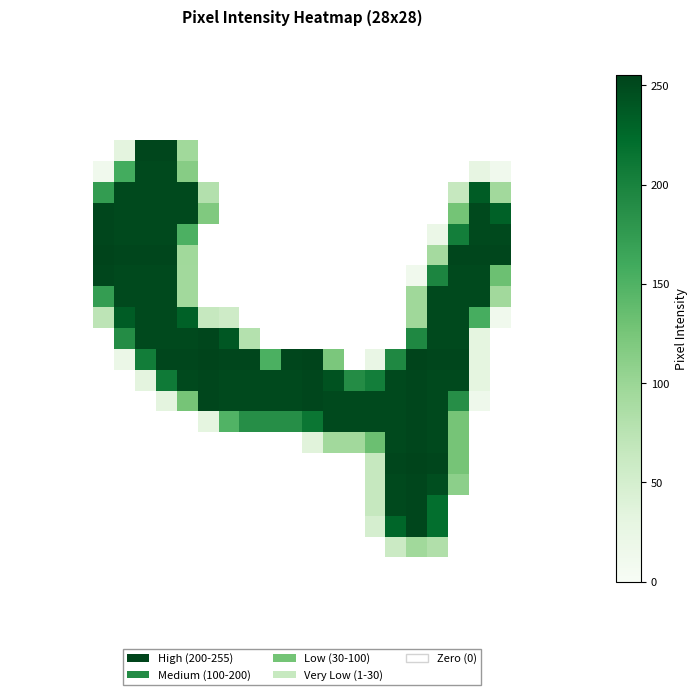

At which category is the sum across all series the highest?

20